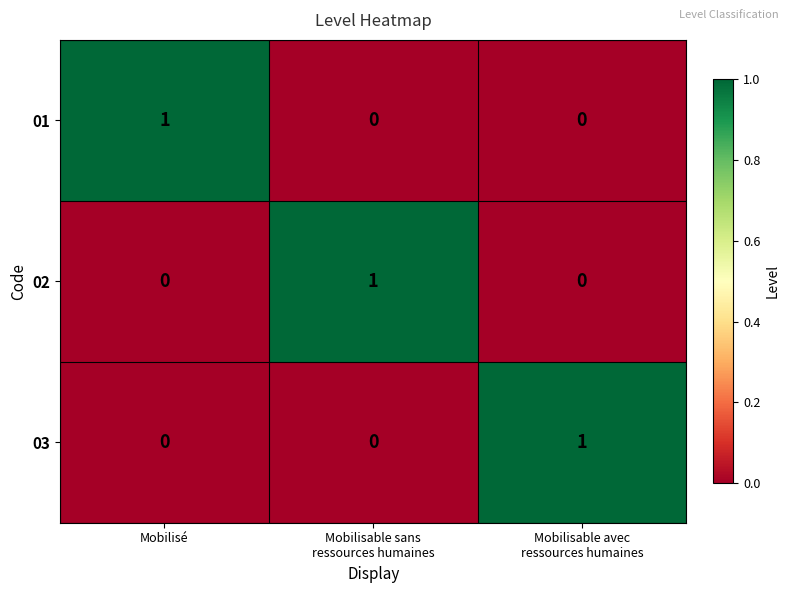

Count the 02 values in the range 0 to 1.

3